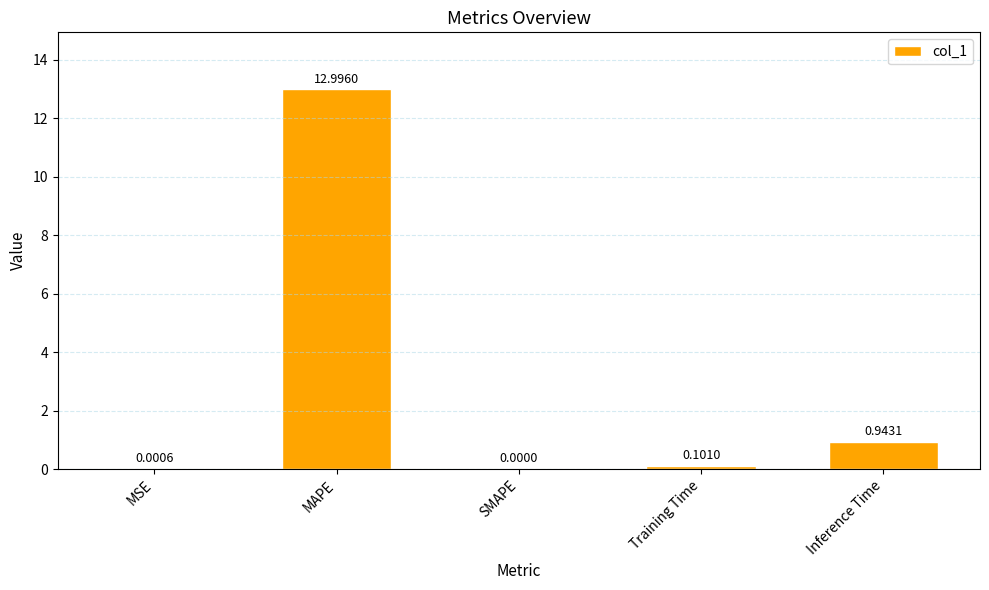

Where is the data nearest to the value 6?

Inference Time